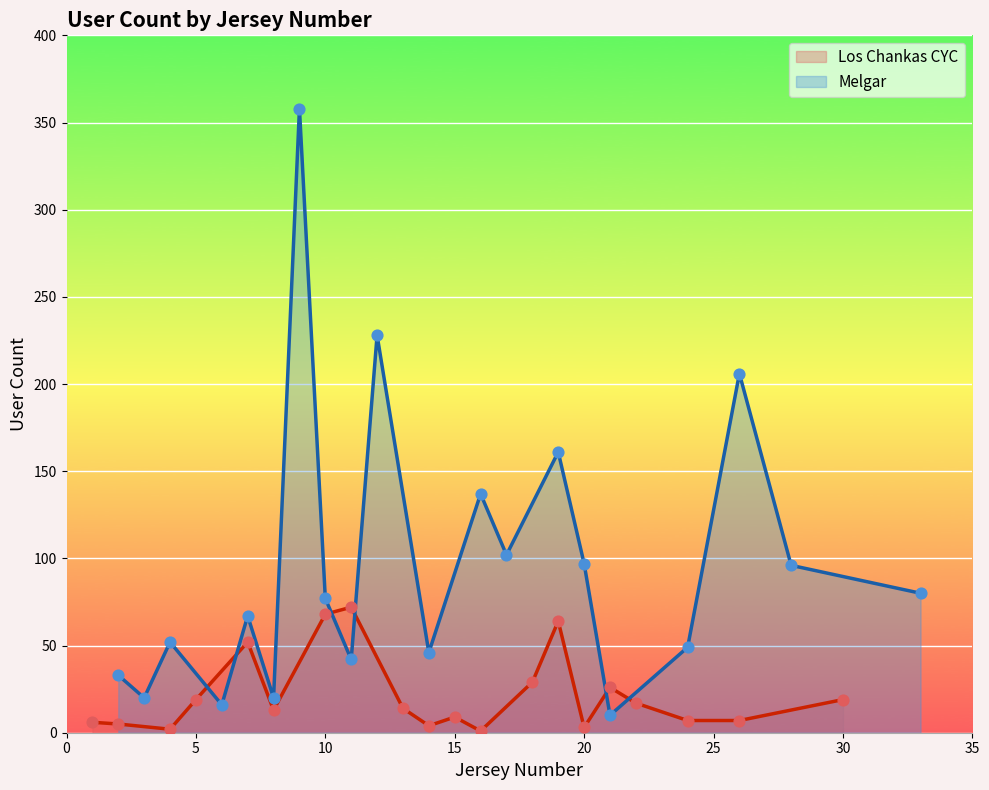

What are all the series names shown in the legend?

Los Chankas CYC, Melgar